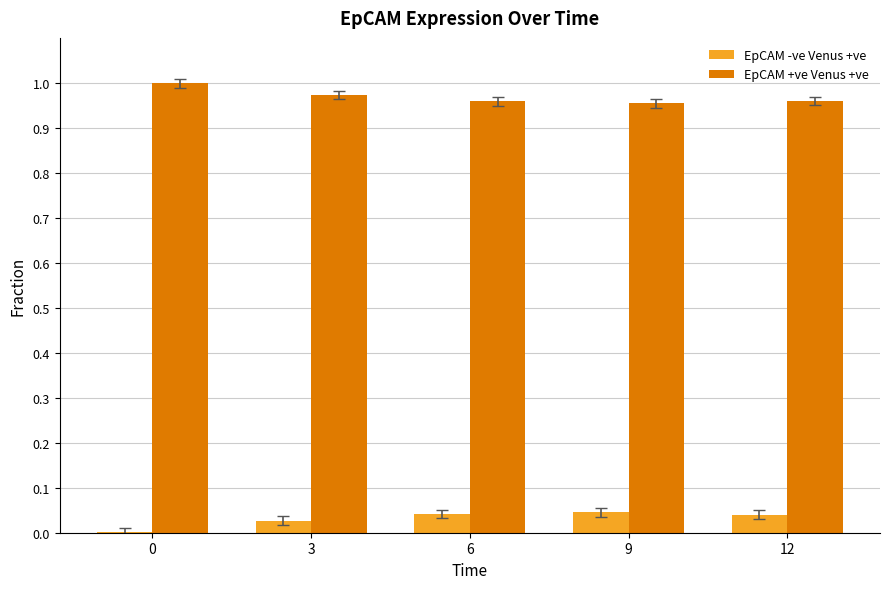

The EpCAM +ve Venus +ve series shows 0.3 at 0. True or false?

False